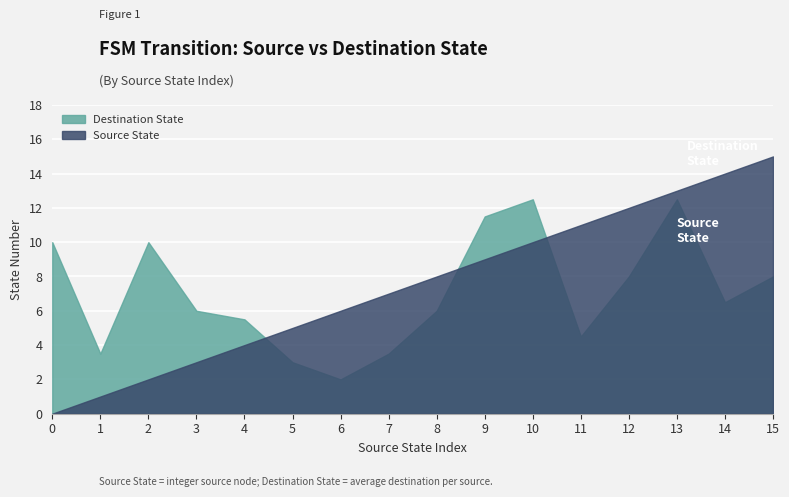

Reading right to left, what are all the values shown in this chart?

Source State: 15=15.0	14=14.0	13=13.0	12=12.0	11=11.0	10=10.0	9=9.0	8=8.0	7=7.0	6=6.0	5=5.0	4=4.0	3=3.0	2=2.0	1=1.0	0=0.0
Destination State: 15=8.0	14=6.5	13=12.5	12=8.0	11=4.5	10=12.5	9=11.5	8=6.0	7=3.5	6=2.0	5=3.0	4=5.5	3=6.0	2=10.0	1=3.5	0=10.0